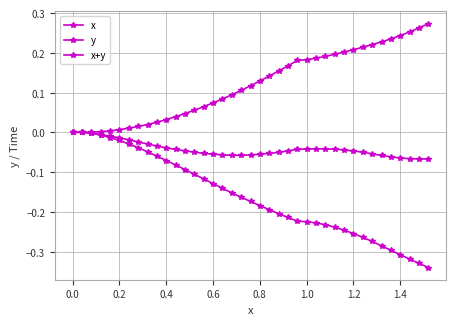

Does the chart have visible grid lines?

Yes